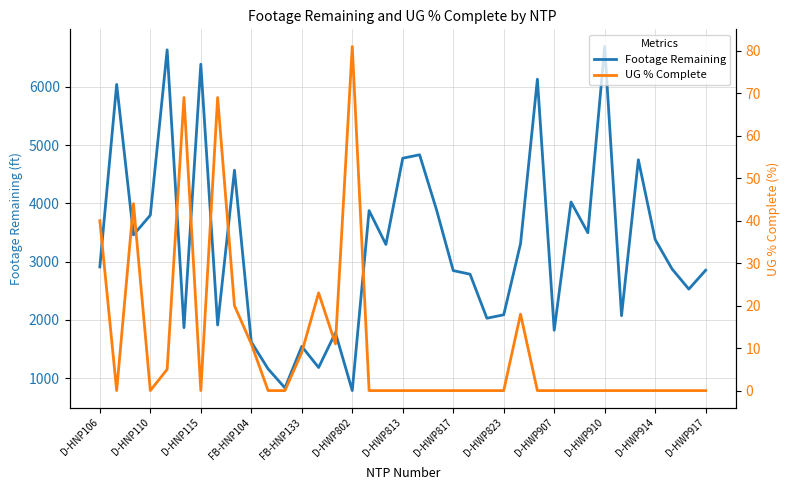

What is the minimum value for Footage Remaining?

785